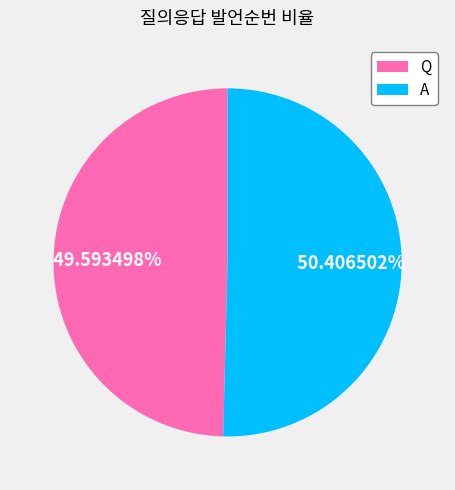

Which category has the biggest portion of the pie?

A